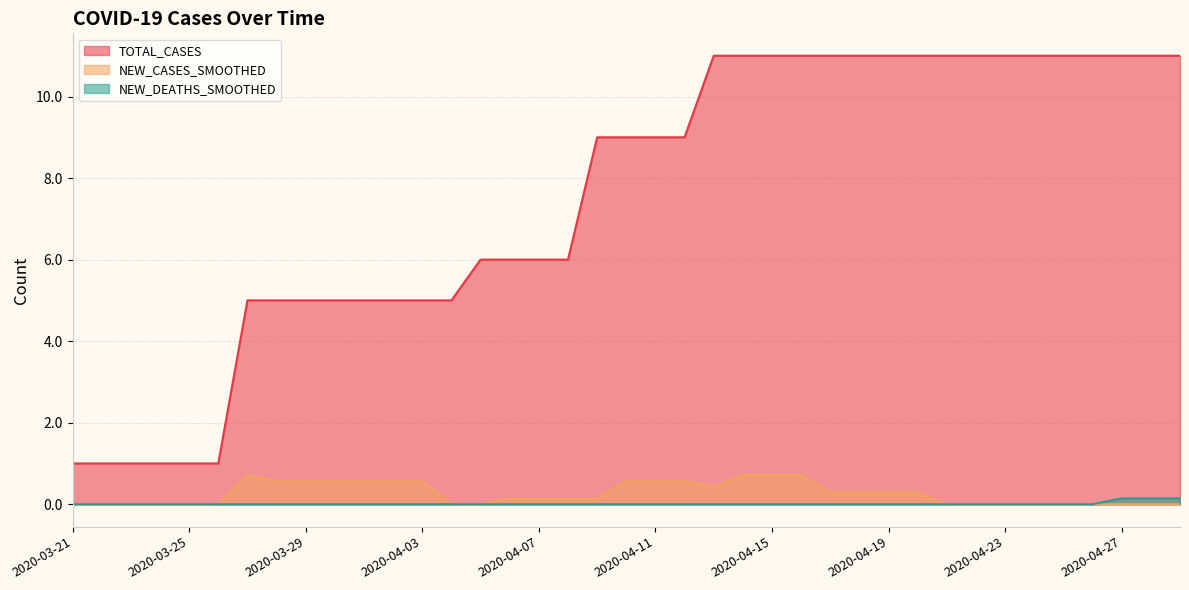

What are all the series names shown in the legend?

TOTAL_CASES, NEW_CASES_SMOOTHED, NEW_DEATHS_SMOOTHED